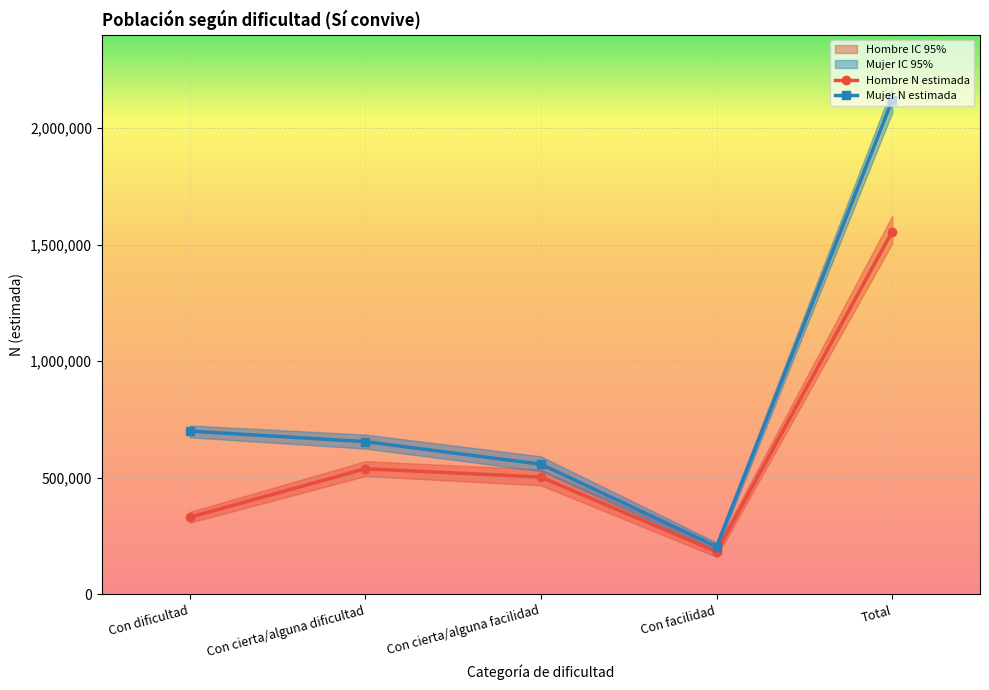

Reading left to right, extract all data points from this chart.

Hombre N estimada: 330698	539011	503356	182816	1555881
Mujer N estimada: 700275	655181	558222	205198	2118876